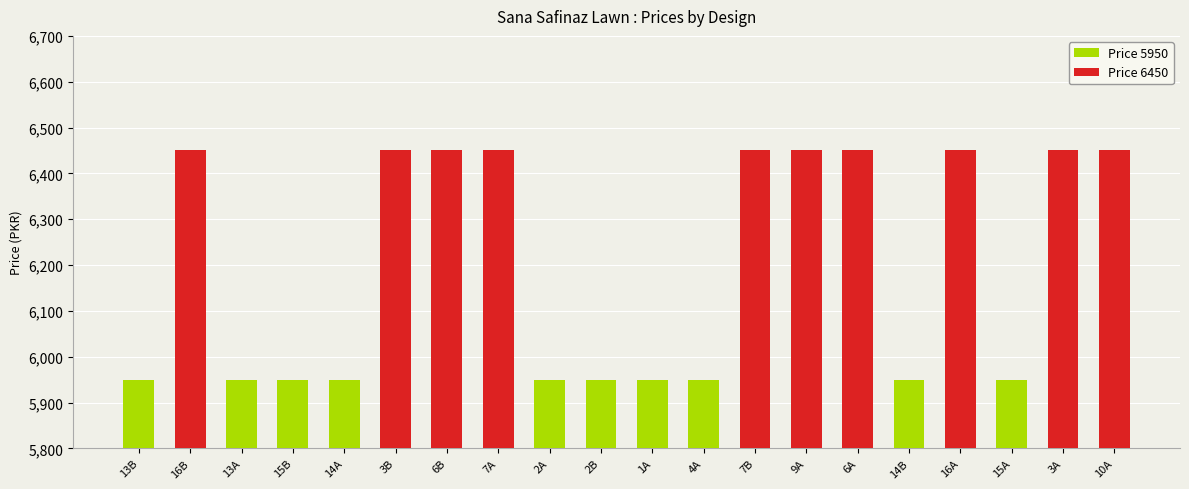

What is the label of the 8th bar from the left?

7A